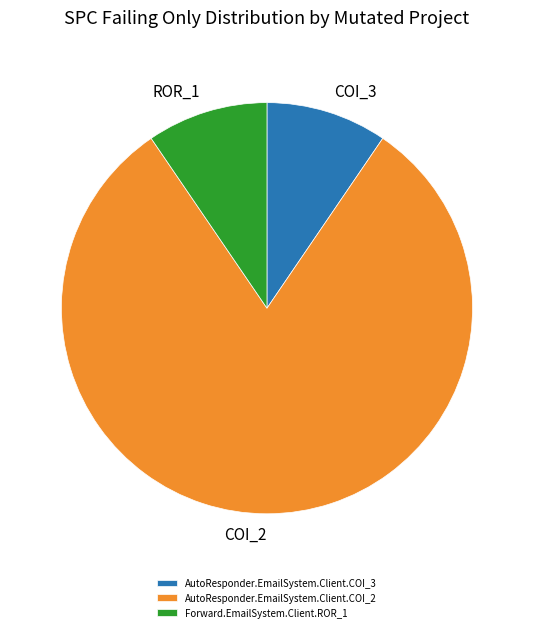

Is it true that AutoResponder.EmailSystem.Client.COI_2 is 81% of the pie?

True